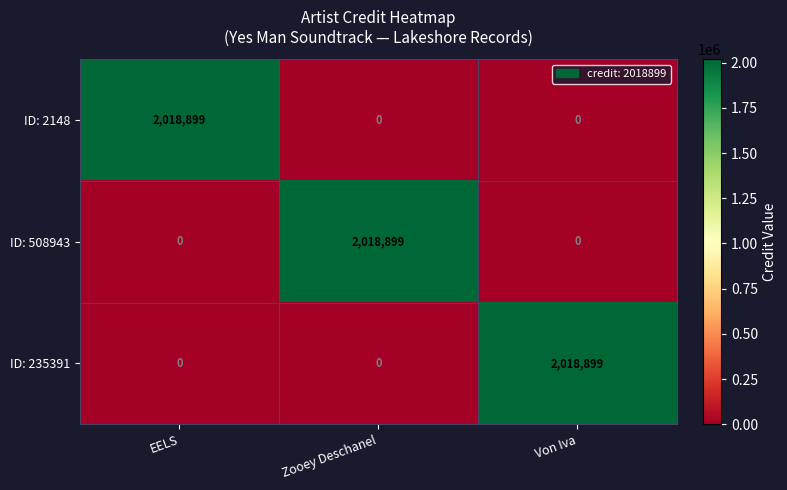

The ID: 235391 series shows 1045524 at EELS. True or false?

False